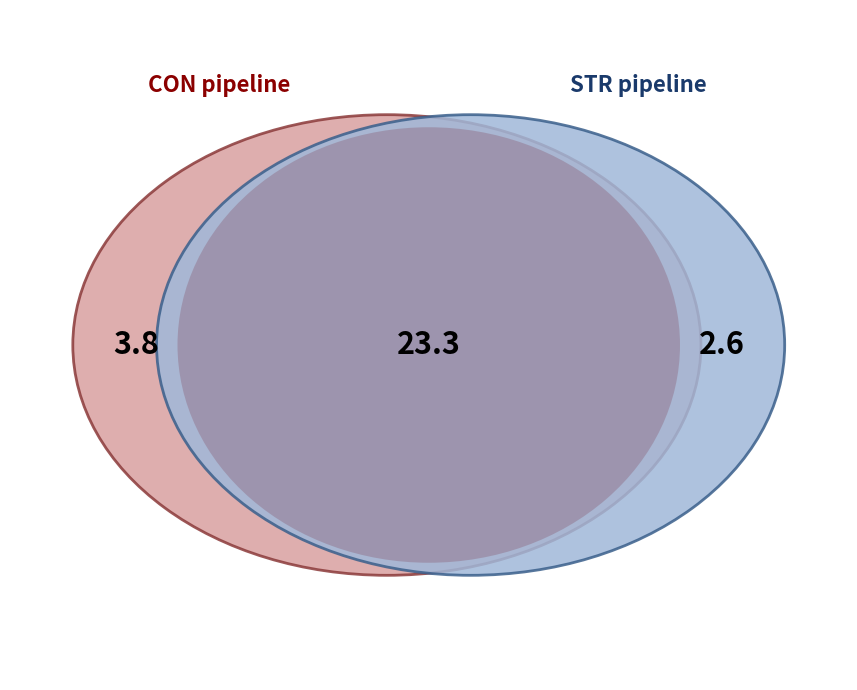

True or false: CON accounts for 27% of the total.

True